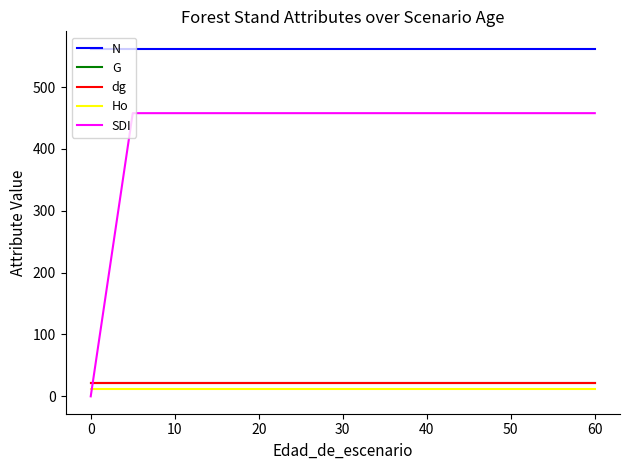

At how many categories does at least one series exceed 198?

17